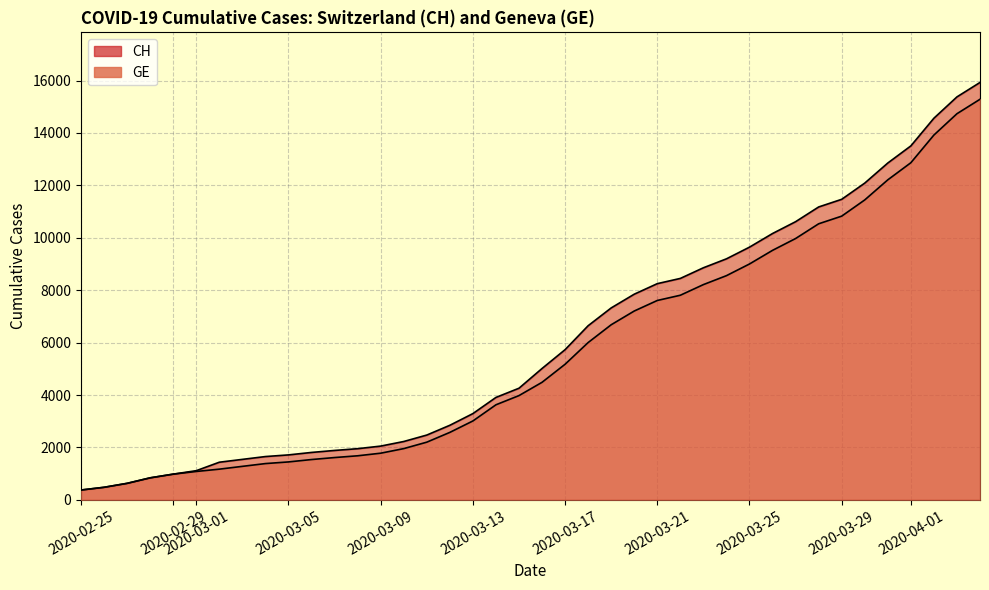

Between 17 and 2020-03-05, which is larger?

17